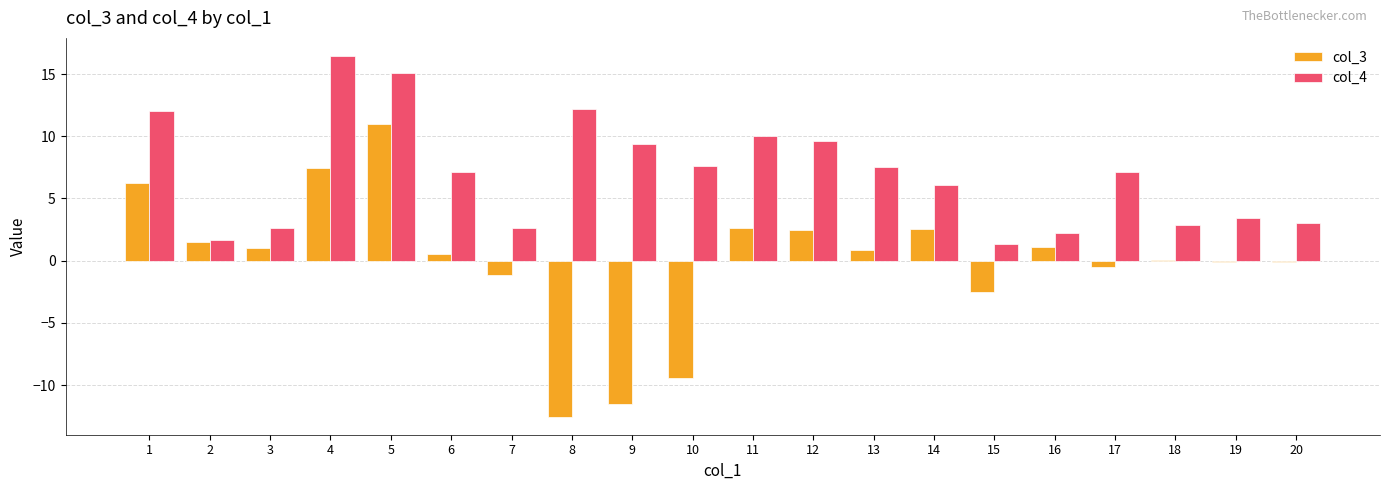

What is the sum of all col_4 values?

140.1